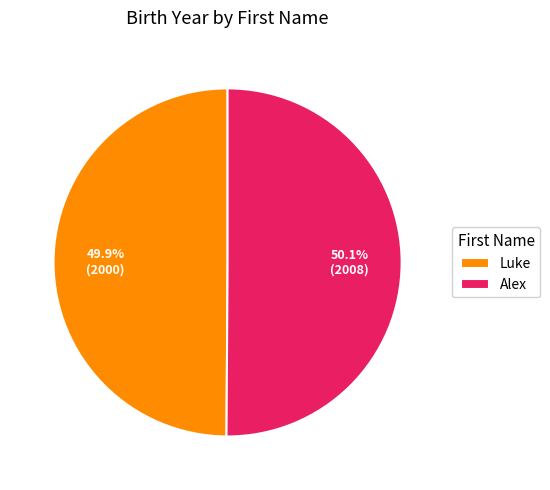

To the nearest percent, what percentage of the pie is Luke?

50%